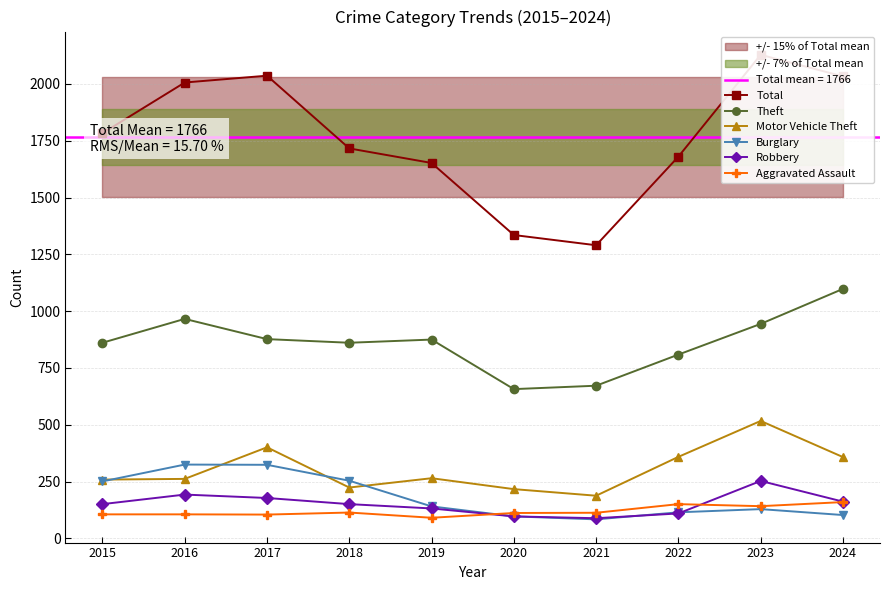

What is the minimum value shown in the chart?

84